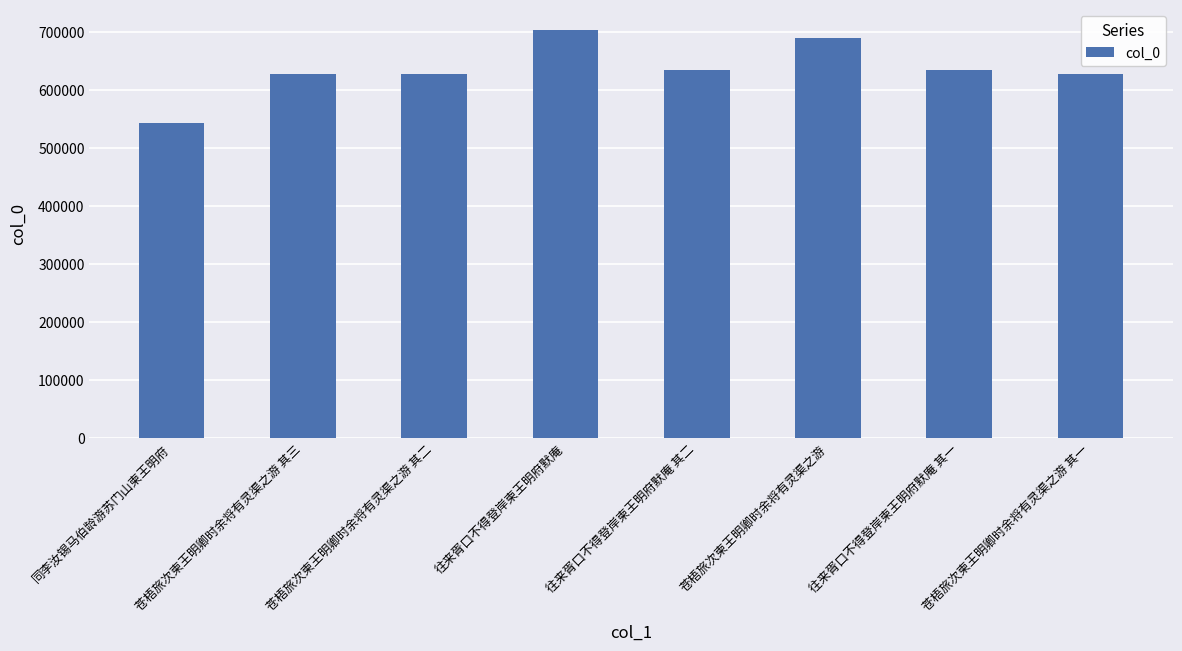

The value at 苍梧旅次柬王明卿时余将有灵渠之游 其一 is 874427. True or false?

False